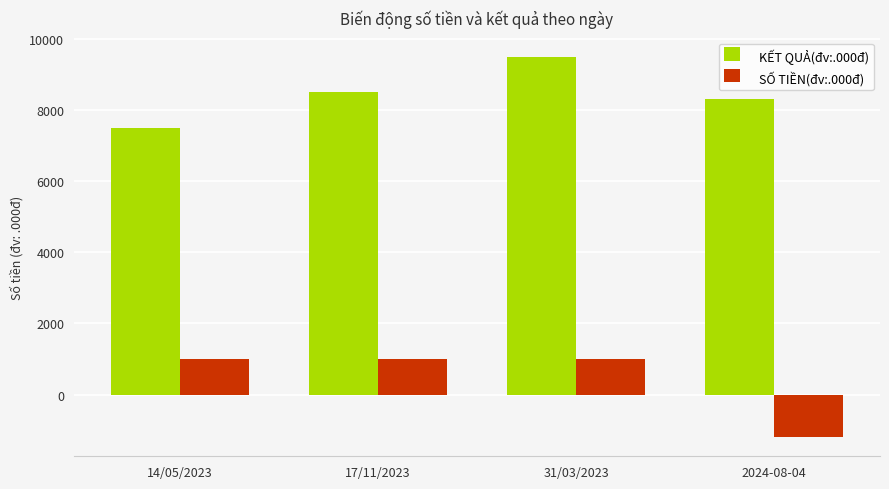

Which category has the highest value across all series?

31/03/2023